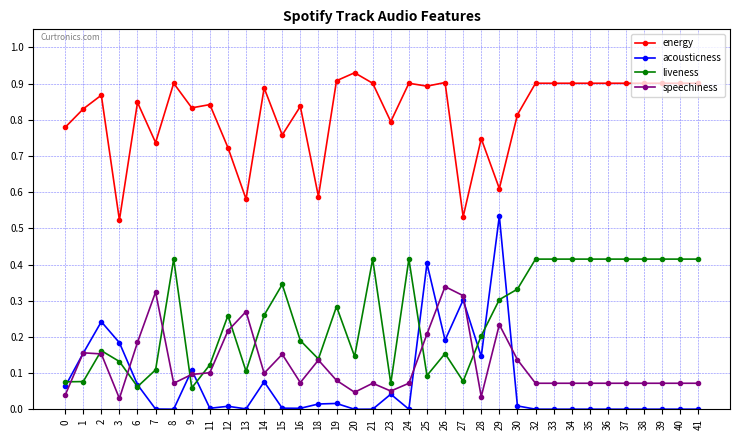

The speechiness series shows 0.1 at 39. True or false?

True